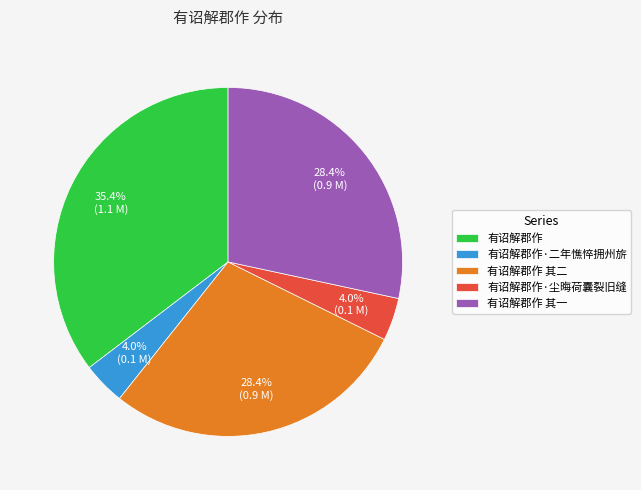

To the nearest percent, what is the combined percentage of 有诏解郡作·二年憔悴拥州旂 and 有诏解郡作 其一?

32%